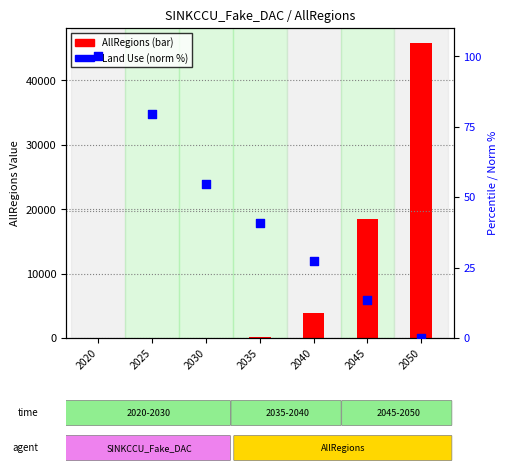

Which series has the widest spread of Y values?

AllRegions (bar)